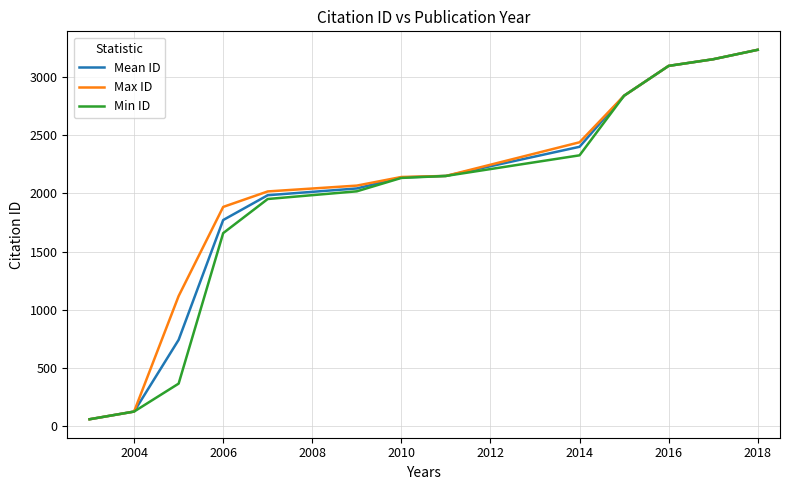

What is the highest value of the Min ID series?

3232.0